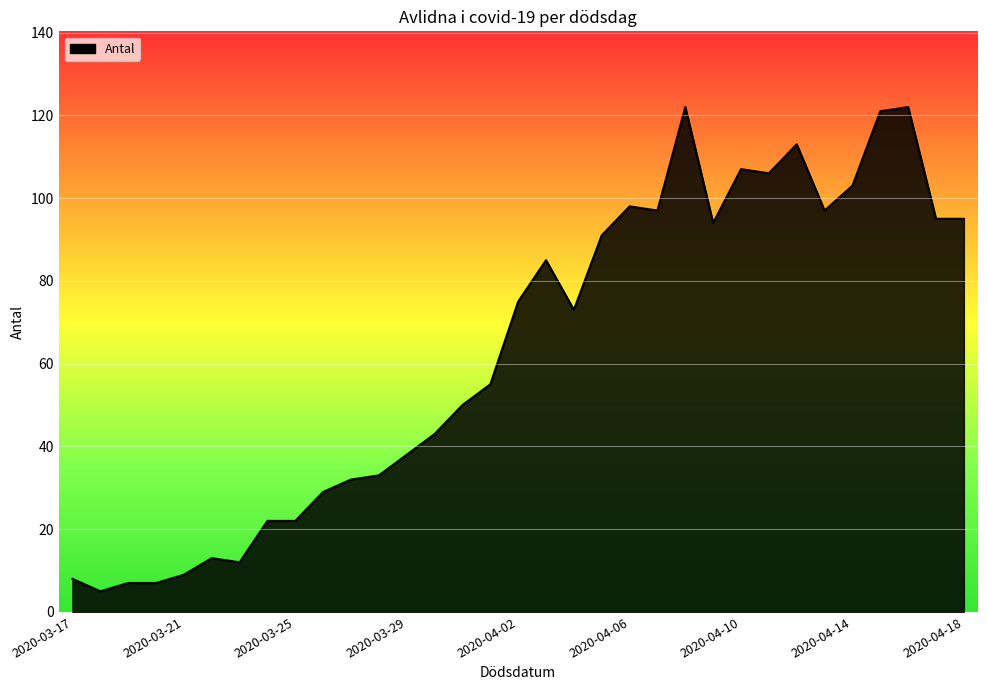

Count the number of data series in this chart.

1